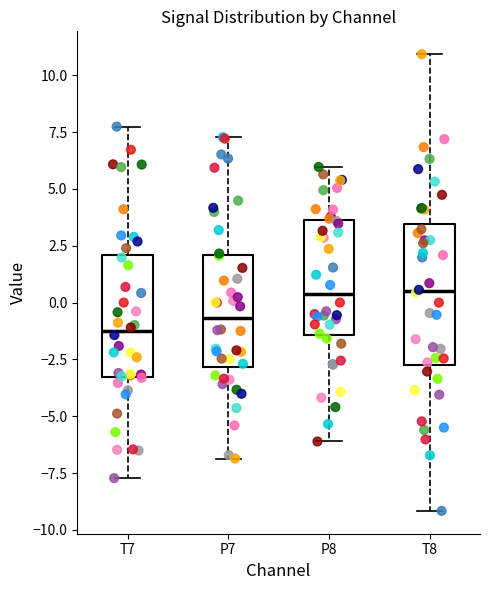

Reading left to right, read every box against the y-axis: the position of its median line, the range the box covers, and the ends of its whiskers. The values are not printed on the chart, so give them approximately, as read against the axis.

T7: median -1.5, box -3.5 to 2.0, whiskers -7.5 to 7.5
P7: median -0.5, box -3.0 to 2.0, whiskers -7.0 to 7.5
P8: median 0.5, box -1.5 to 3.5, whiskers -6.0 to 6.0
T8: median 0.5, box -2.5 to 3.5, whiskers -9.0 to 11.0